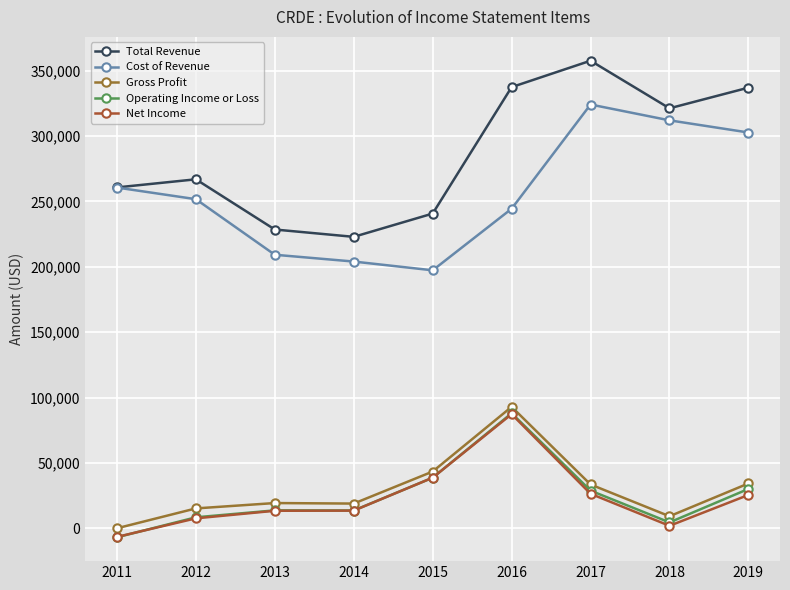

How many series are shown in this chart?

5